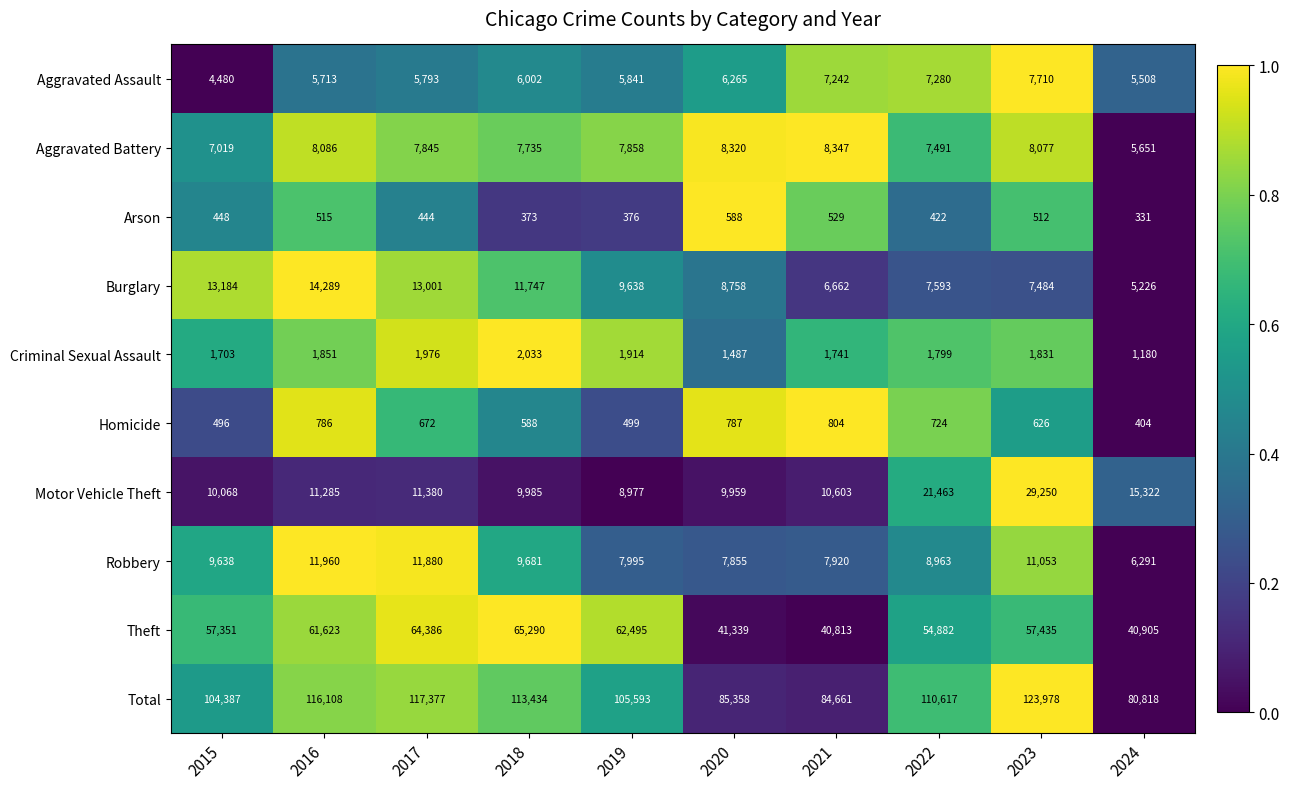

Which series has the largest range (max minus min)?

Total